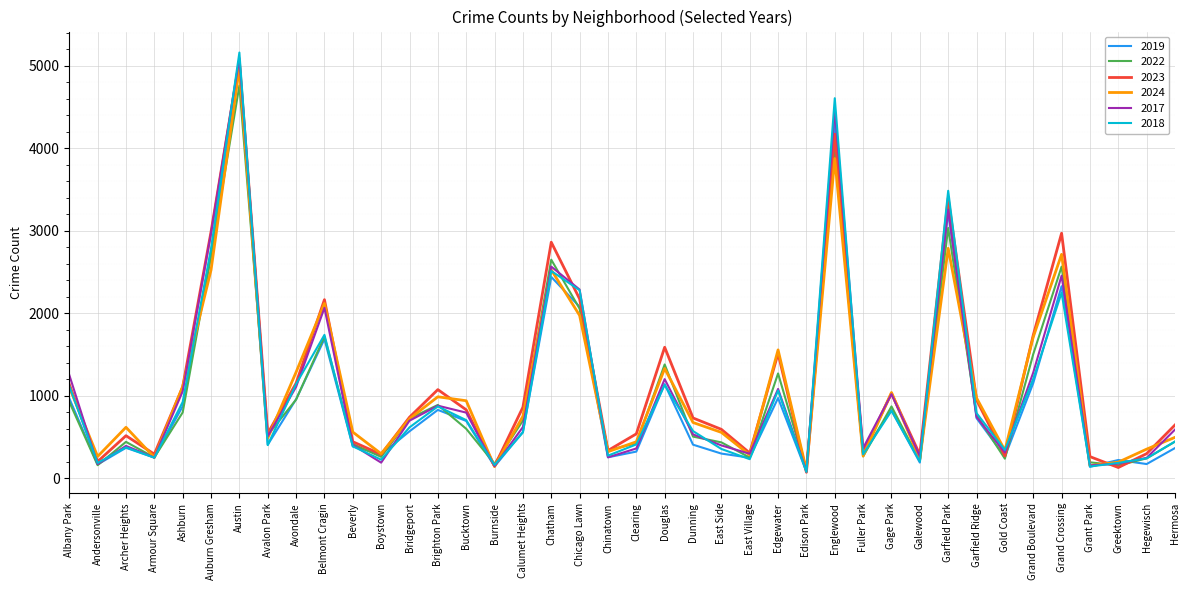

What is the sum of the 2018 values at Bridgeport and Ashburn?

1540